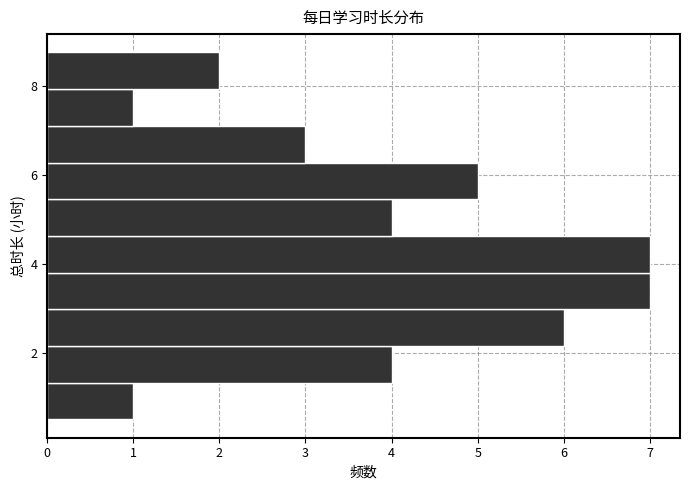

How long is the bar that spans 3.0 to 3.8 on the y-axis? Neither the bar edges nor the lengths are printed on the chart, so give them approximately, as read against the axes.

7